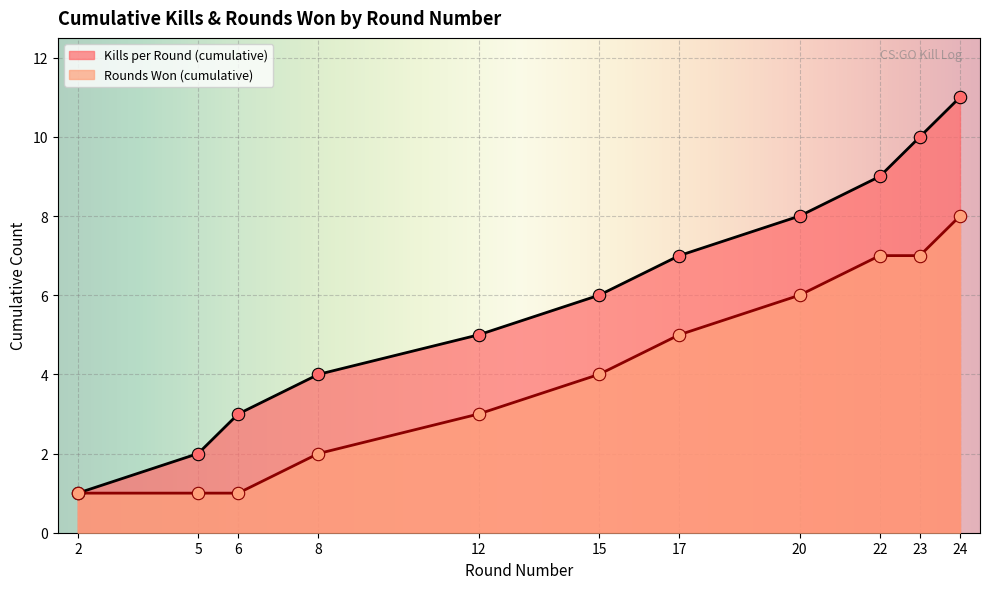

Which series reaches the minimum Y coordinate?

Kills per Round (cumulative)